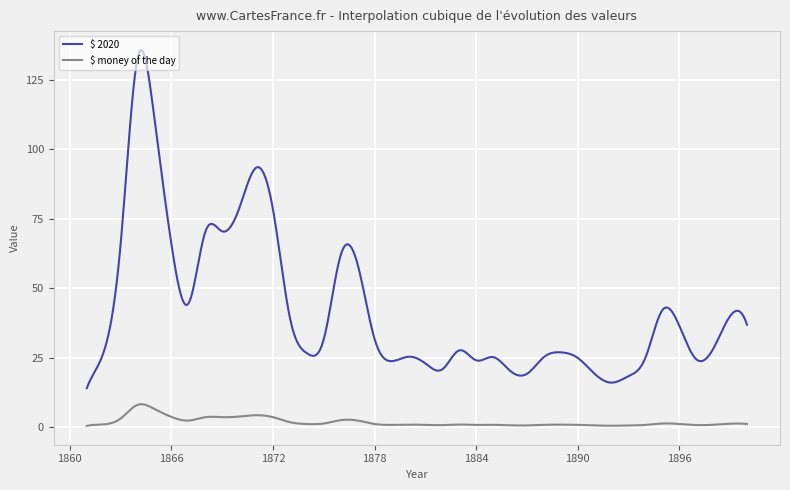

What is the greatest value displayed?

135.7